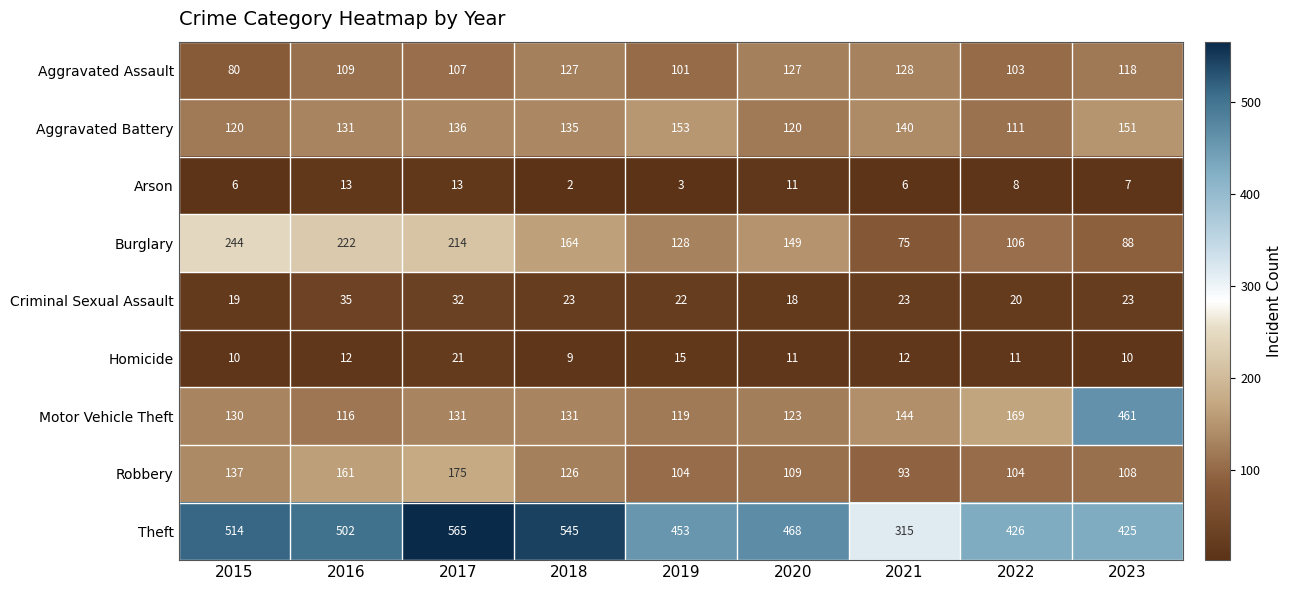

At which label is Robbery closest to 134?

2015